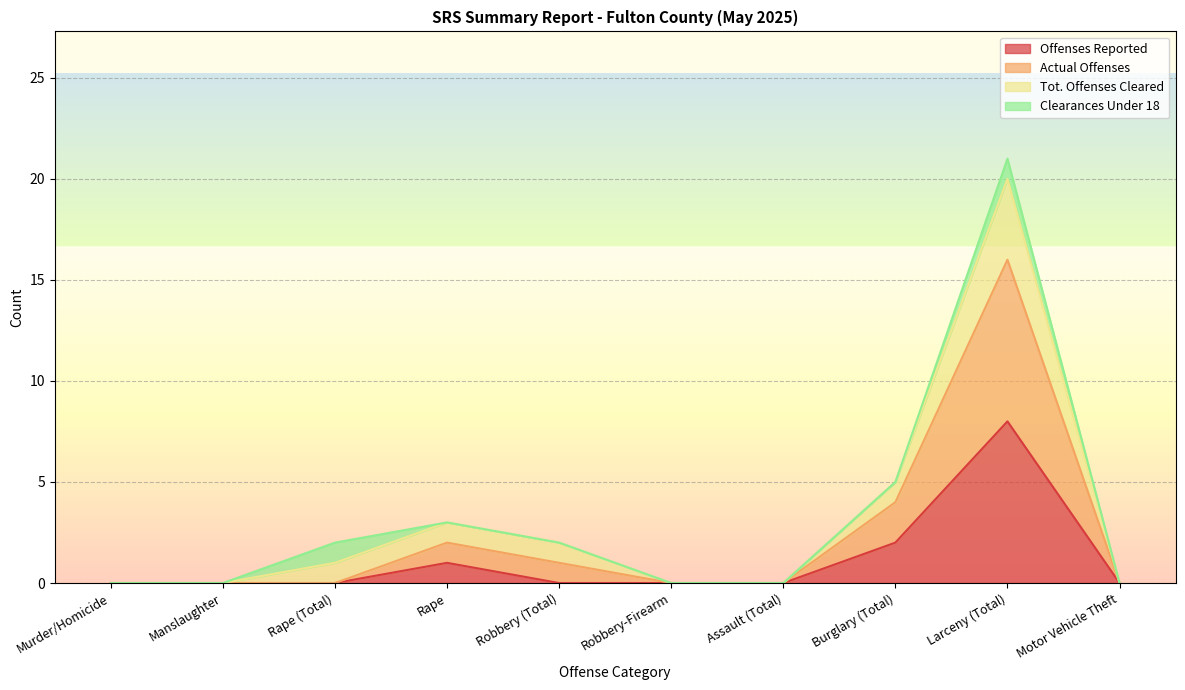

What is the label of the 7th point from the left?

Assault (Total)